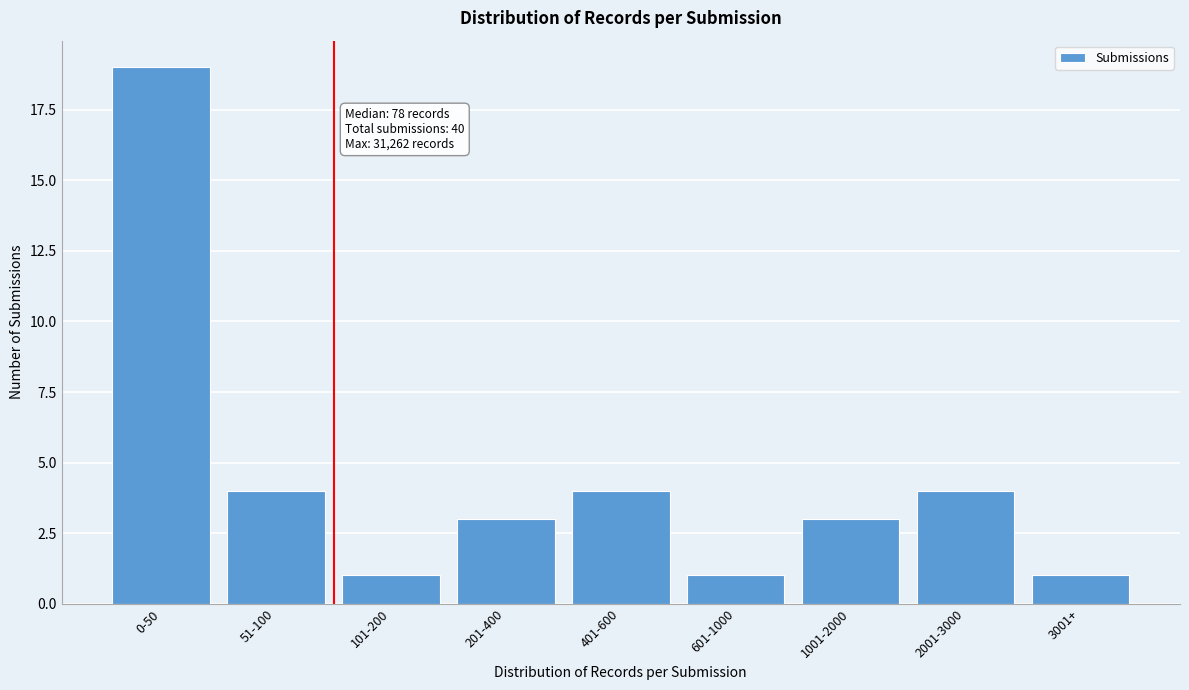

Reading left to right, what are all the values shown in this chart?

0-50=19	51-100=4	101-200=1	201-400=3	401-600=4	601-1000=1	1001-2000=3	2001-3000=4	3001+=1